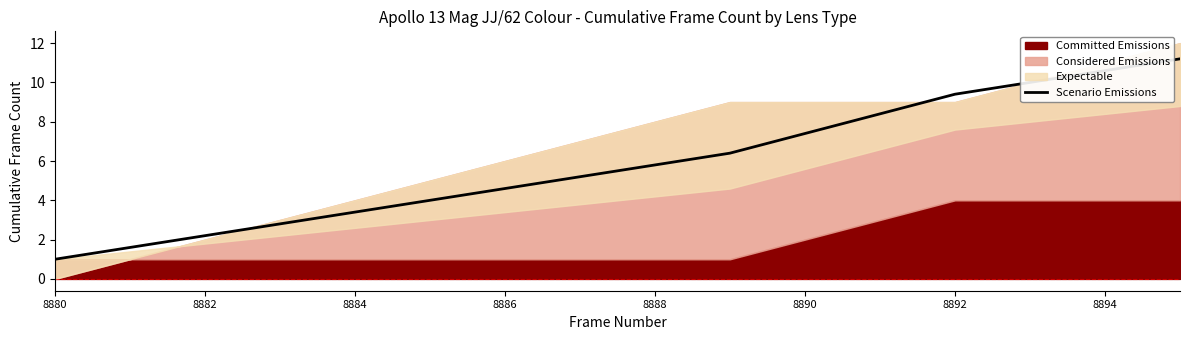

Which label corresponds to the smallest value in the chart?

8880